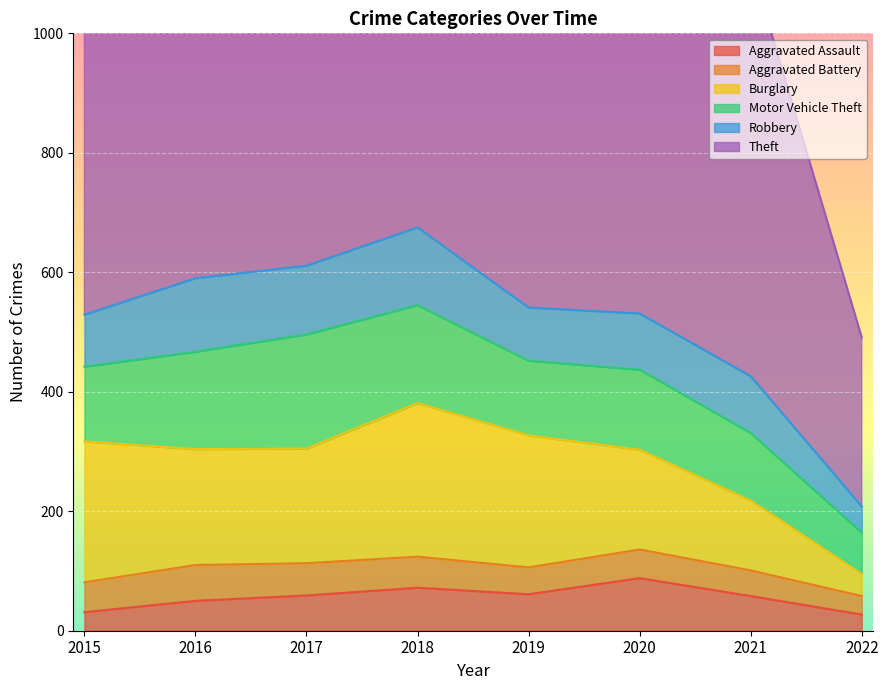

At which label does Aggravated Battery first exceed 50?

2016